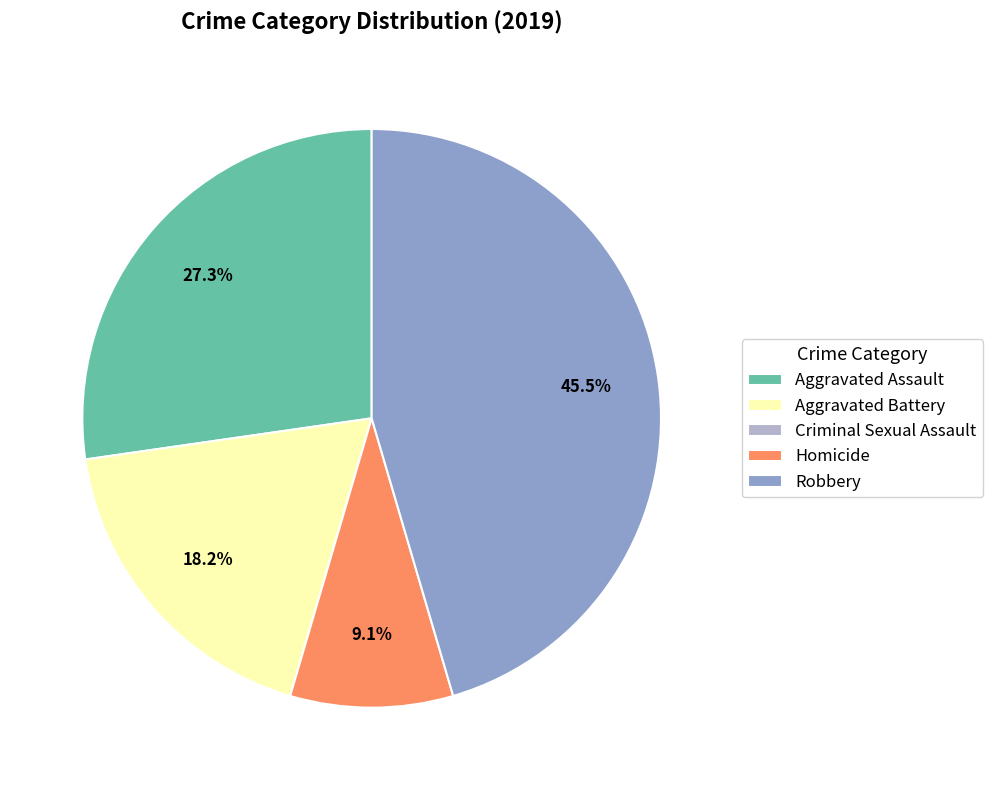

Does Robbery account for over 50% of the chart?

No